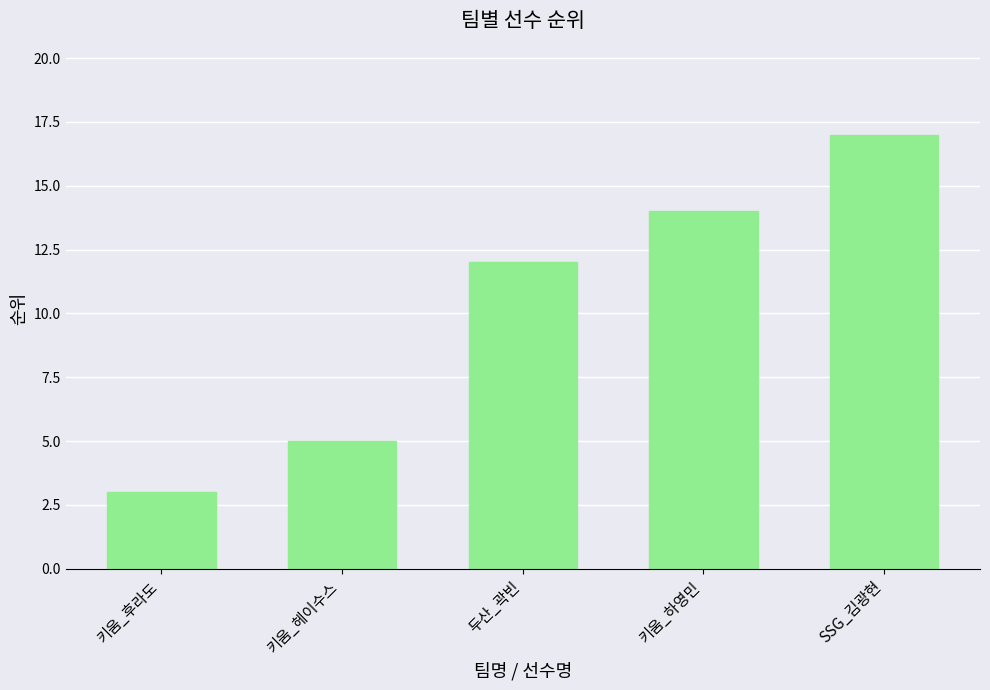

What is the value of the 1st bar from the left?

3